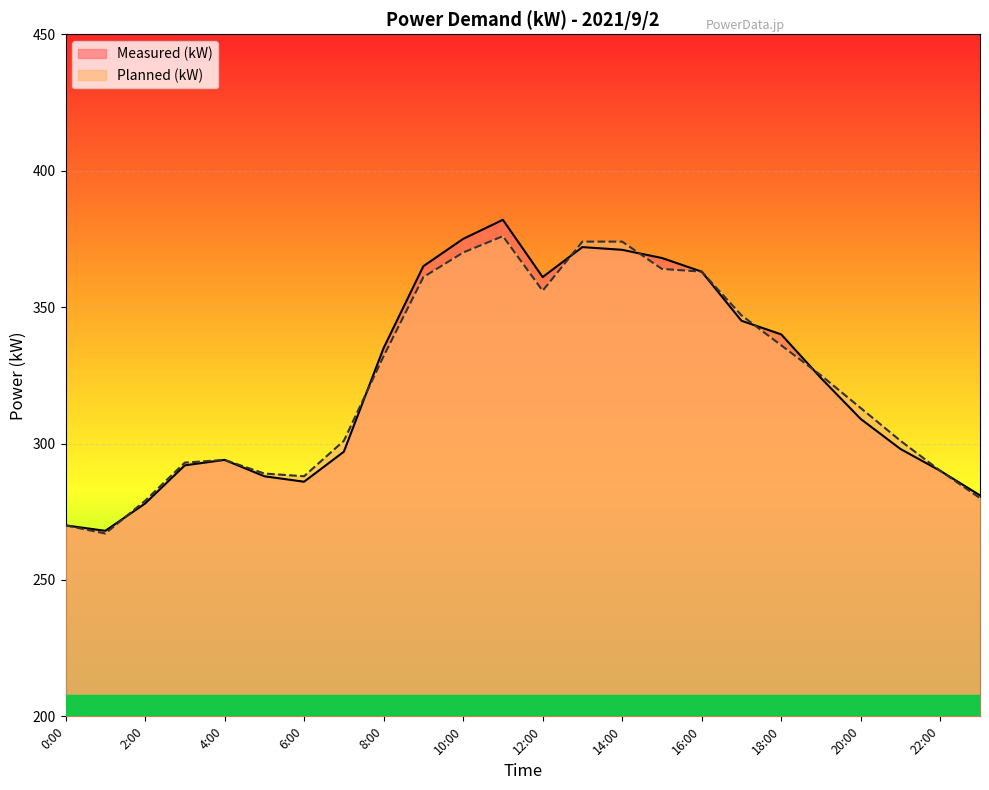

How many times do Measured (kW) and Planned (kW) cross each other?

6